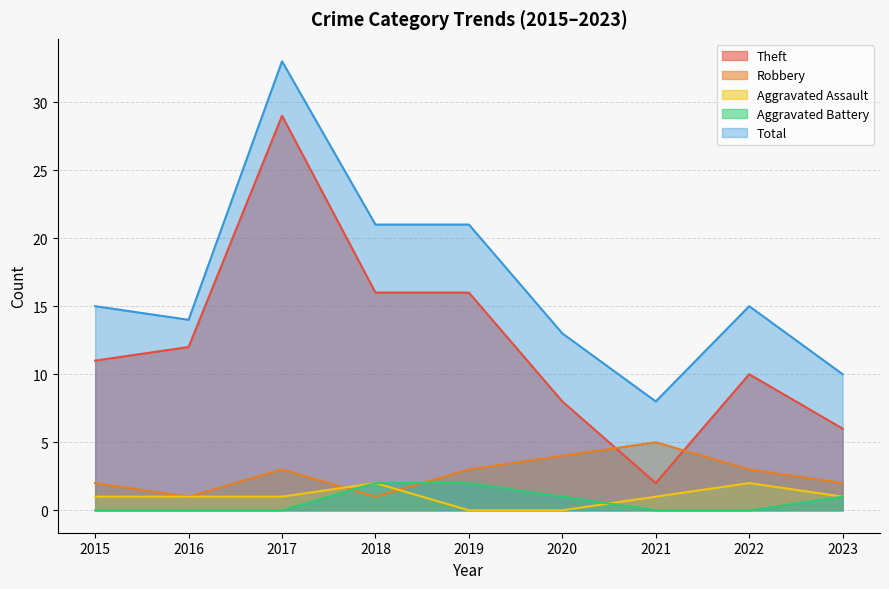

Reading left to right, transcribe all the data shown in this chart.

Theft: 2015=11	2016=12	2017=29	2018=16	2019=16	2020=8	2021=2	2022=10	2023=6
Robbery: 2015=2	2016=1	2017=3	2018=1	2019=3	2020=4	2021=5	2022=3	2023=2
Aggravated Assault: 2015=1	2016=1	2017=1	2018=2	2019=0	2020=0	2021=1	2022=2	2023=1
Aggravated Battery: 2015=0	2016=0	2017=0	2018=2	2019=2	2020=1	2021=0	2022=0	2023=1
Total: 2015=15	2016=14	2017=33	2018=21	2019=21	2020=13	2021=8	2022=15	2023=10